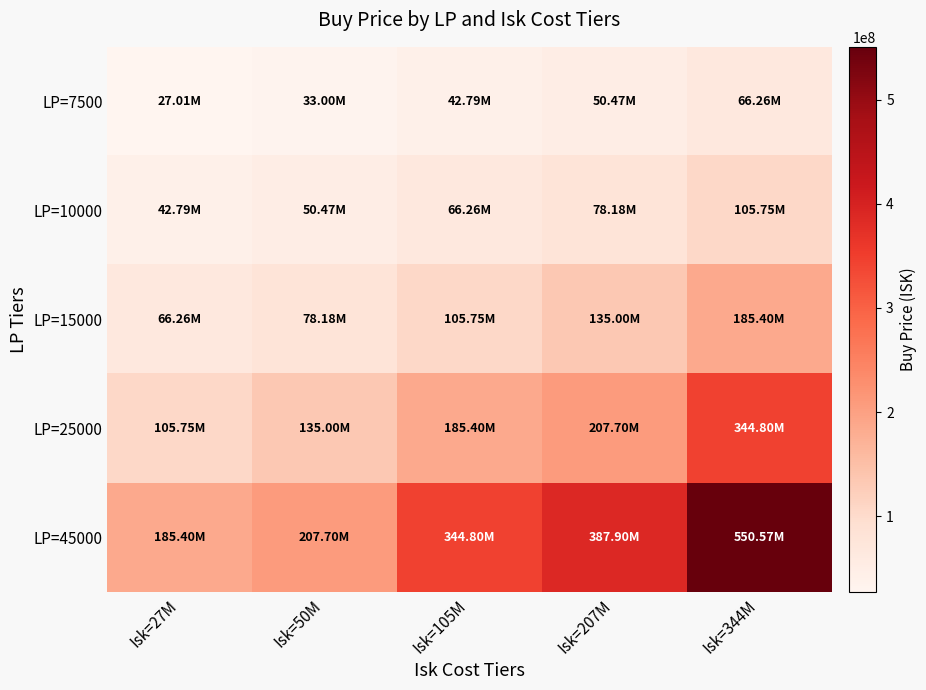

What is the smallest value displayed?

27010000